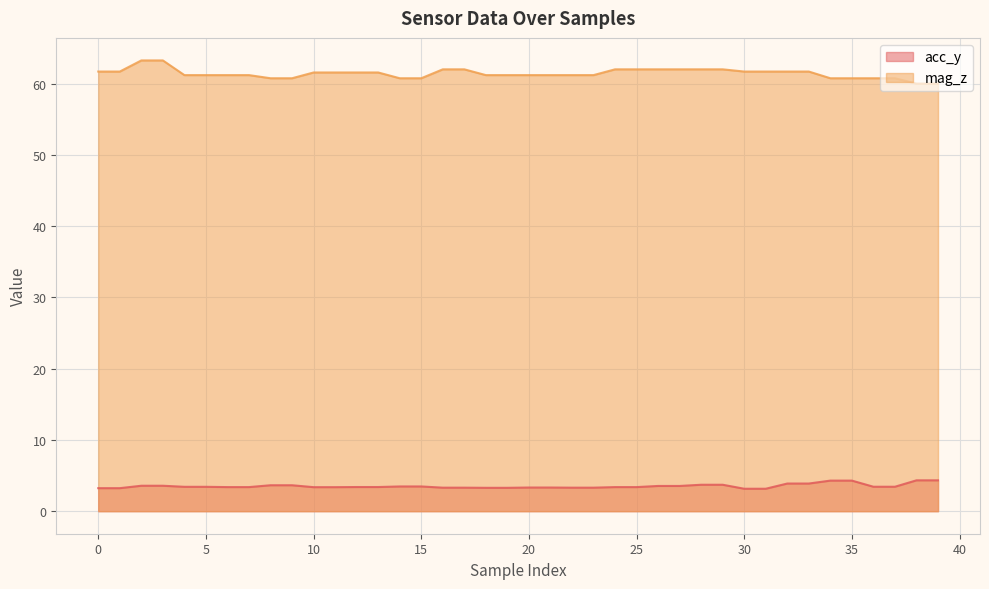

How many values in the mag_z series are below 61?

10